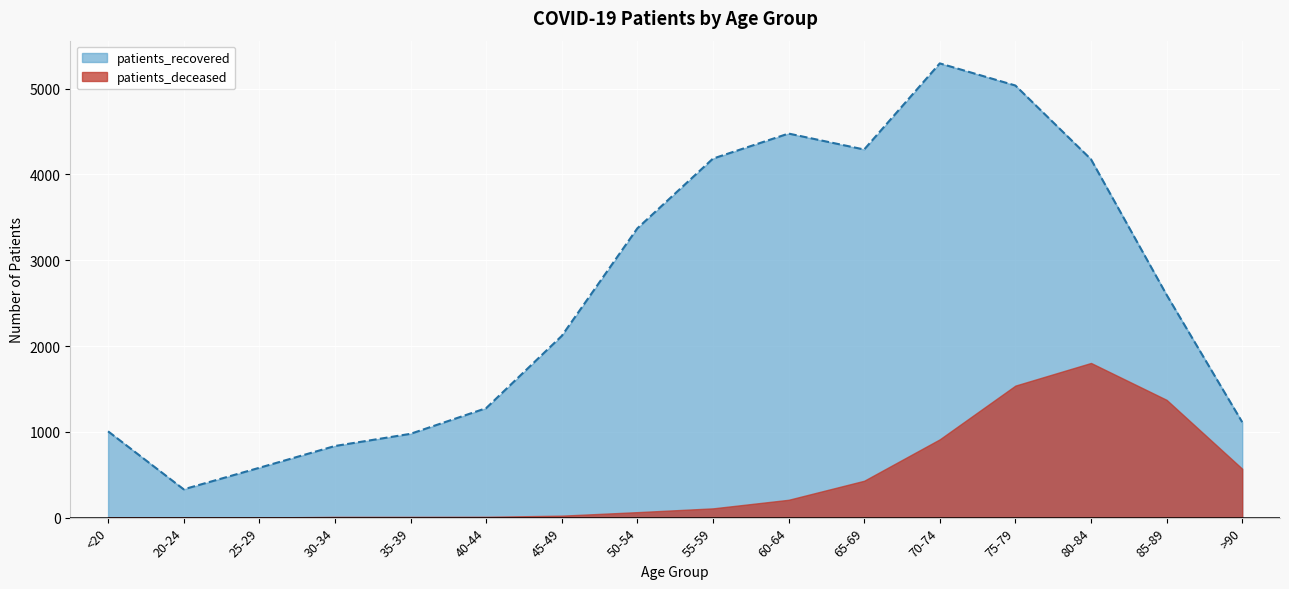

What is the average value?

2604